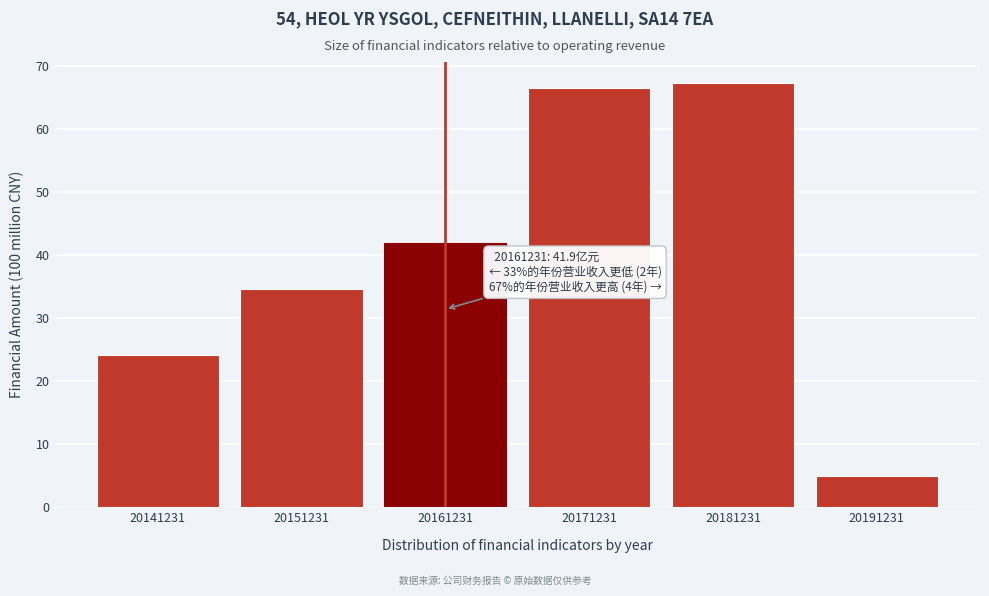

Reading right to left, list all the values displayed in this chart.

4.9	67.3	66.6	41.9	34.6	24.1